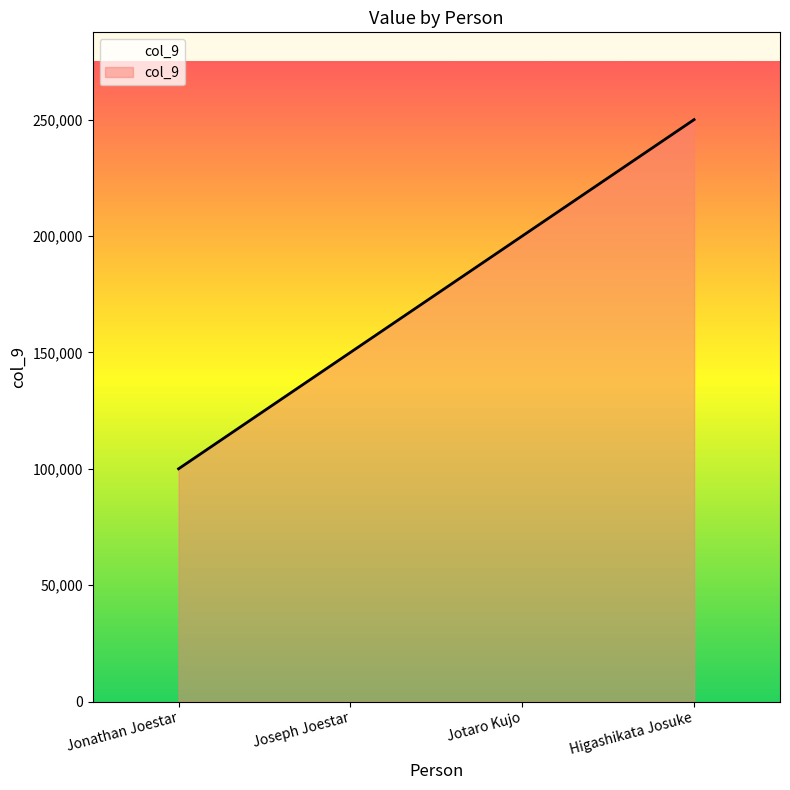

List the labels in order of value, largest first.

Higashikata Josuke, Jotaro Kujo, Joseph Joestar, Jonathan Joestar